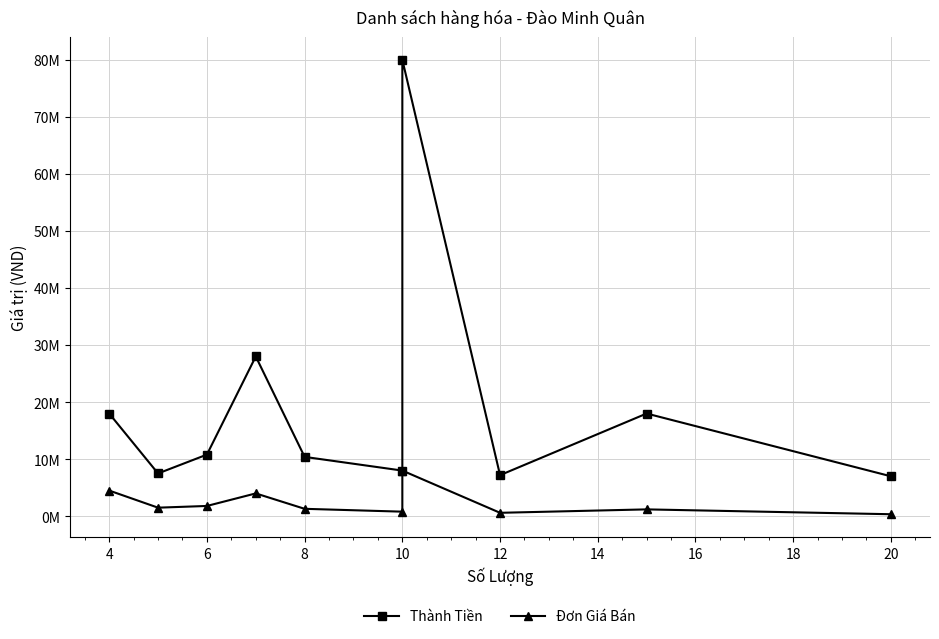

How many lines are shown in the chart?

2